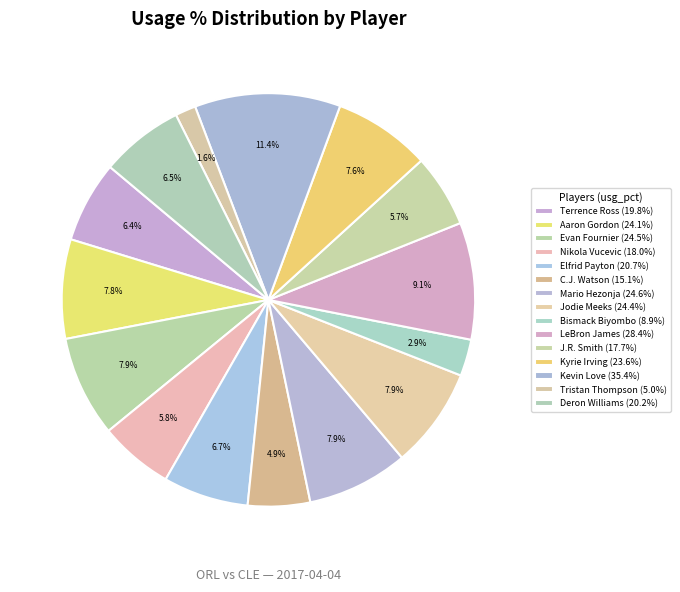

How many segments does this pie chart have?

15